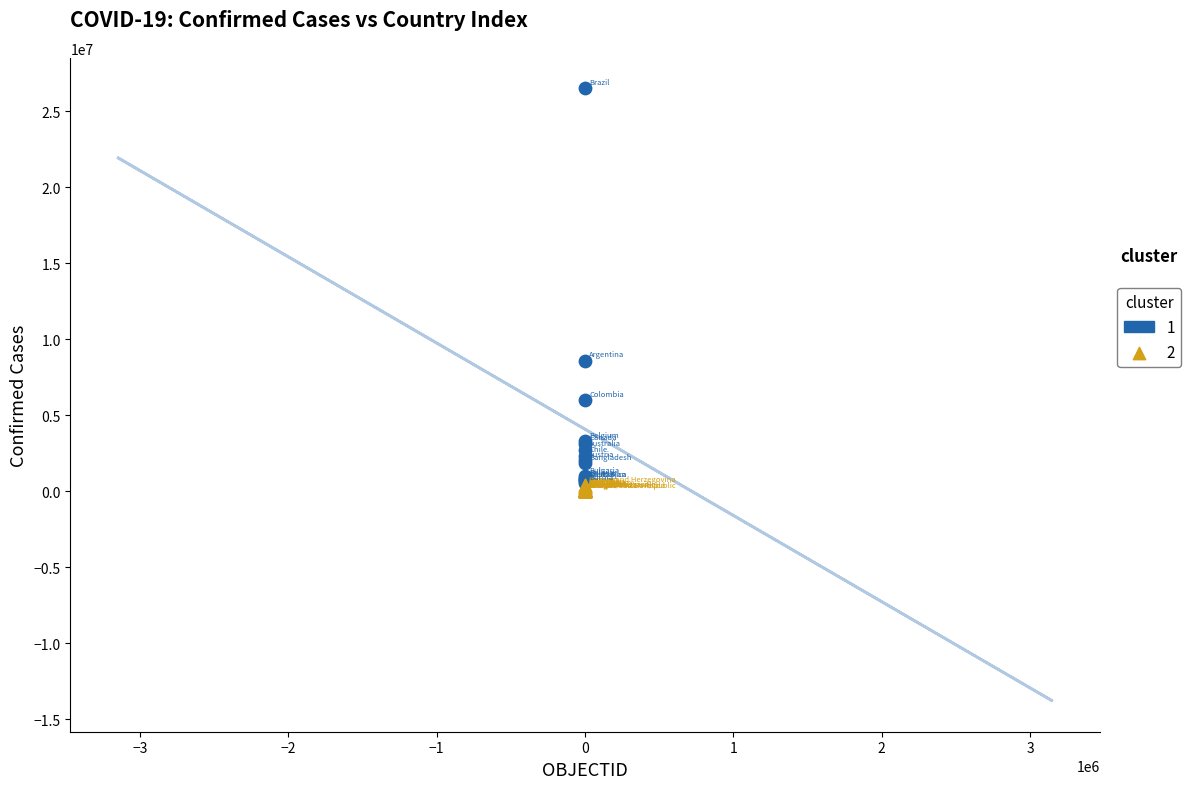

What are all the series names shown in the legend?

1, 2